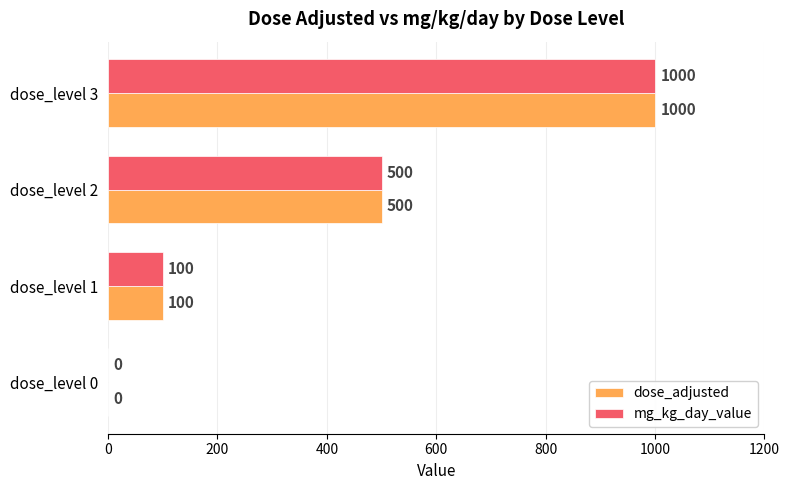

At which category is the sum across all series the highest?

dose_level 3